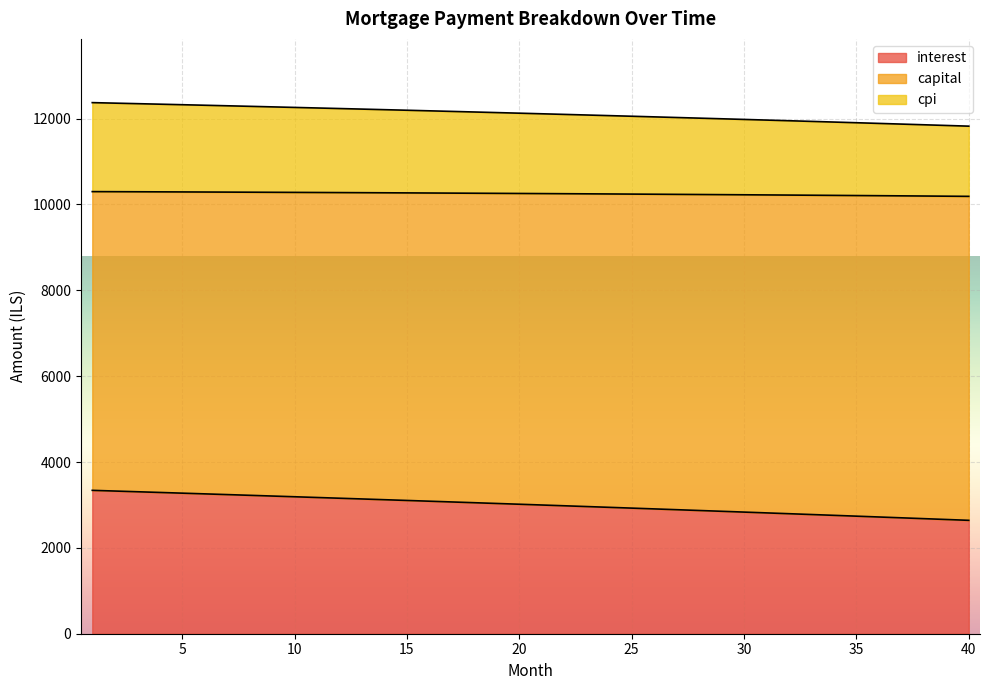

How many data points does each series have?

40